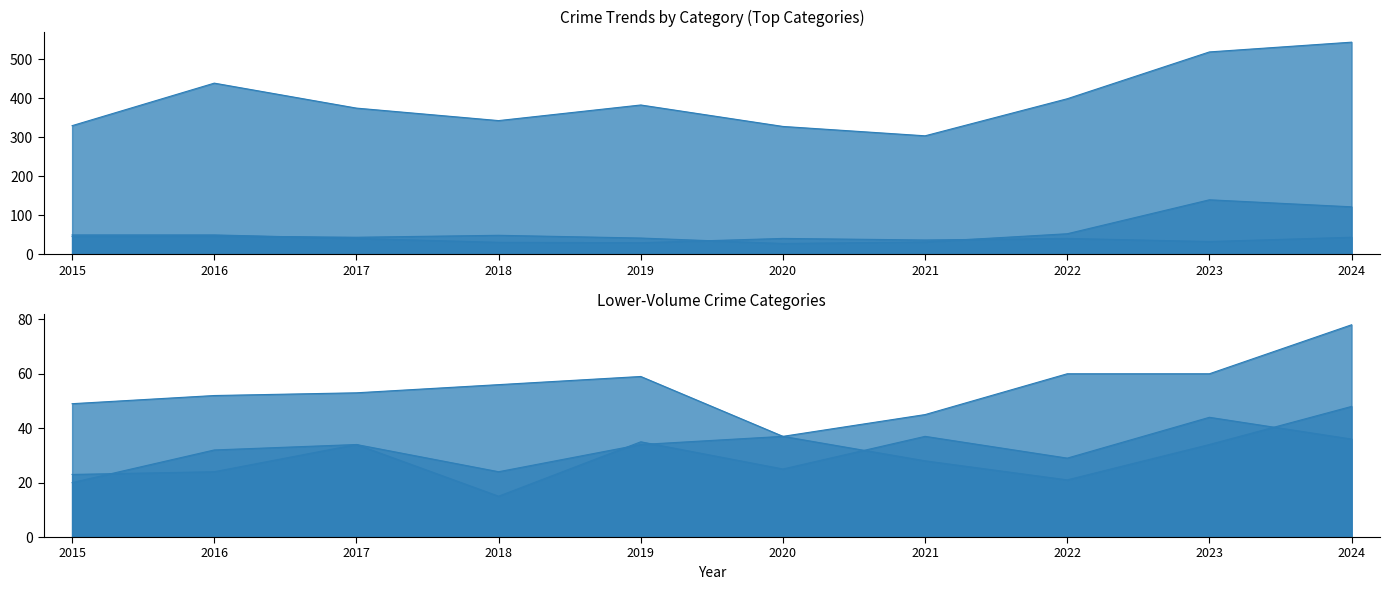

Reading right to left, transcribe all the data shown in this chart.

Theft: 2024=544	2023=519	2022=399	2021=304	2020=328	2019=383	2018=343	2017=375	2016=439	2015=330
Robbery: 2024=44	2023=33	2022=41	2021=37	2020=41	2019=30	2018=31	2017=41	2016=50	2015=50
Motor Vehicle Theft: 2024=122	2023=140	2022=53	2021=32	2020=28	2019=42	2018=49	2017=44	2016=47	2015=46
Burglary: 2024=78	2023=60	2022=60	2021=45	2020=37	2019=59	2018=56	2017=53	2016=52	2015=49
Aggravated Assault: 2024=36	2023=44	2022=29	2021=37	2020=25	2019=35	2018=15	2017=34	2016=24	2015=23
Aggravated Battery: 2024=48	2023=34	2022=21	2021=28	2020=37	2019=34	2018=24	2017=34	2016=32	2015=20